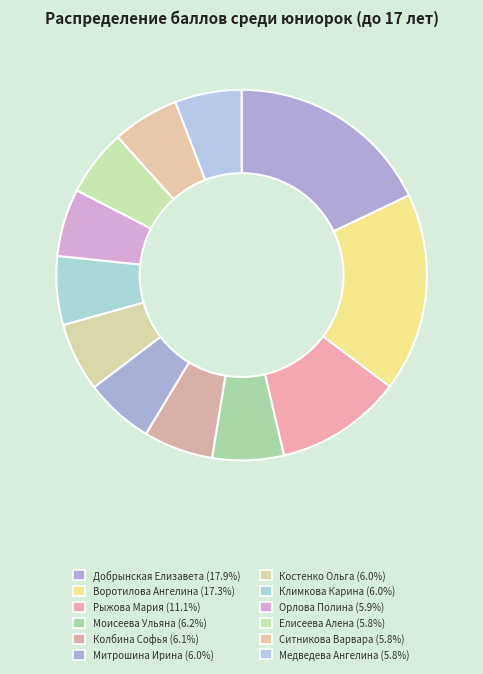

What percentage is the Воротилова Ангелина slice, to the nearest percent?

17%